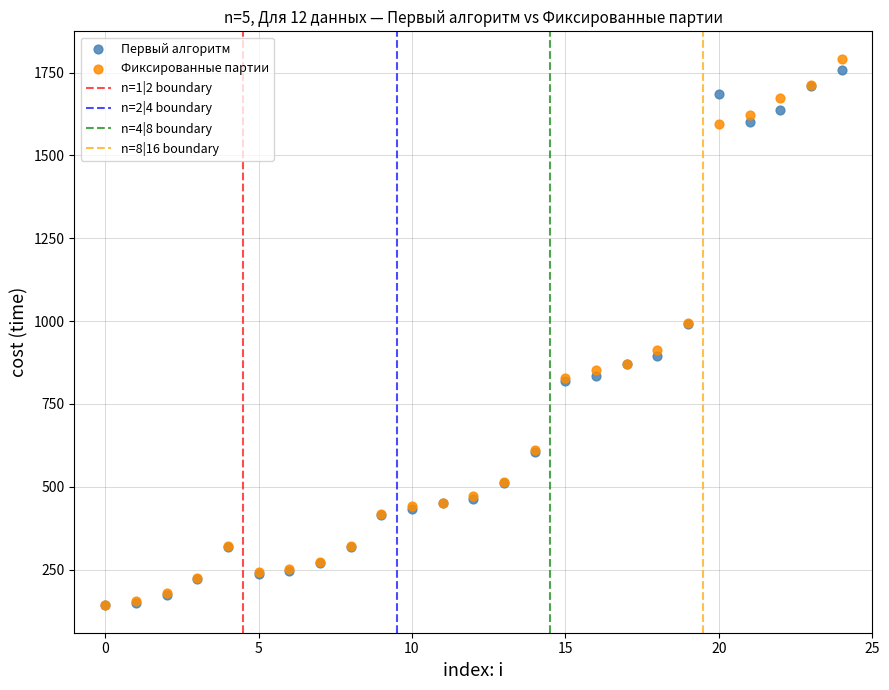

Which series has the largest Y range (max minus min)?

Фиксированные партии